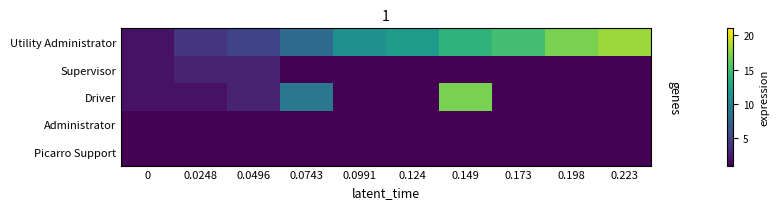

Reading left to right, extract all data points from this chart.

Utility Administrator: 0=2	0.0248=4	0.0496=5	0.0743=8	0.0991=11	0.124=12	0.149=14	0.173=15	0.198=17	0.223=18
Supervisor: 0=2	0.0248=3	0.0496=3	0.0743=1	0.0991=1	0.124=1	0.149=1	0.173=1	0.198=1	0.223=1
Driver: 0=2	0.0248=2	0.0496=3	0.0743=9	0.0991=1	0.124=1	0.149=17	0.173=1	0.198=1	0.223=1
Administrator: 0=1	0.0248=1	0.0496=1	0.0743=1	0.0991=1	0.124=1	0.149=1	0.173=1	0.198=1	0.223=1
Picarro Support: 0=1	0.0248=1	0.0496=1	0.0743=1	0.0991=1	0.124=1	0.149=1	0.173=1	0.198=1	0.223=1